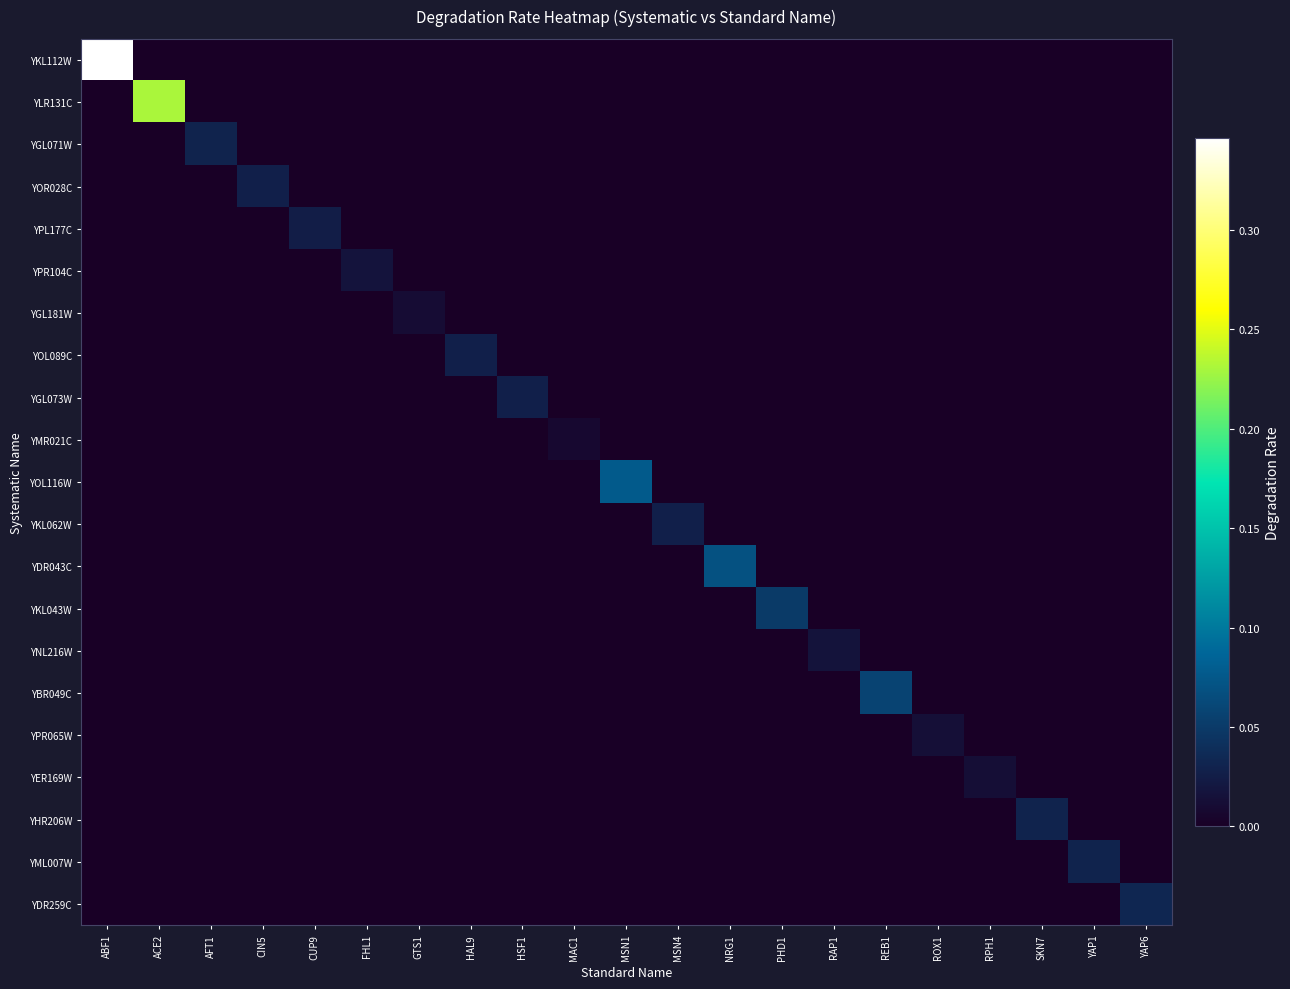

At SKN7, list the series in order from largest to smallest.

YHR206W, YKL112W, YLR131C, YGL071W, YOR028C, YPL177C, YPR104C, YGL181W, YOL089C, YGL073W, YMR021C, YOL116W, YKL062W, YDR043C, YKL043W, YNL216W, YBR049C, YPR065W, YER169W, YML007W, YDR259C